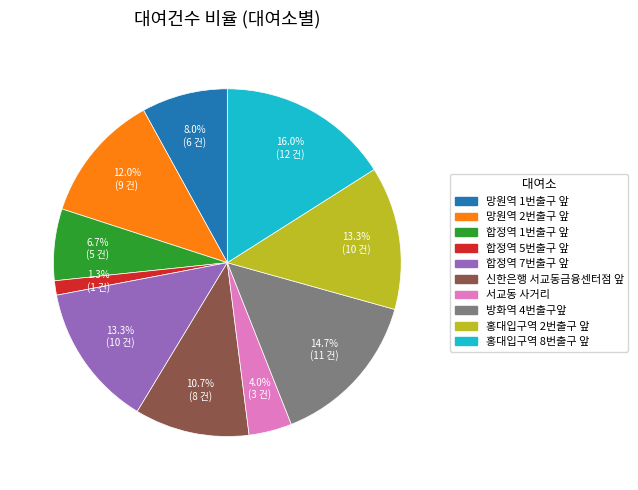

Is the sum of 홍대입구역 2번출구 앞 and 홍대입구역 8번출구 앞 greater than half?

No